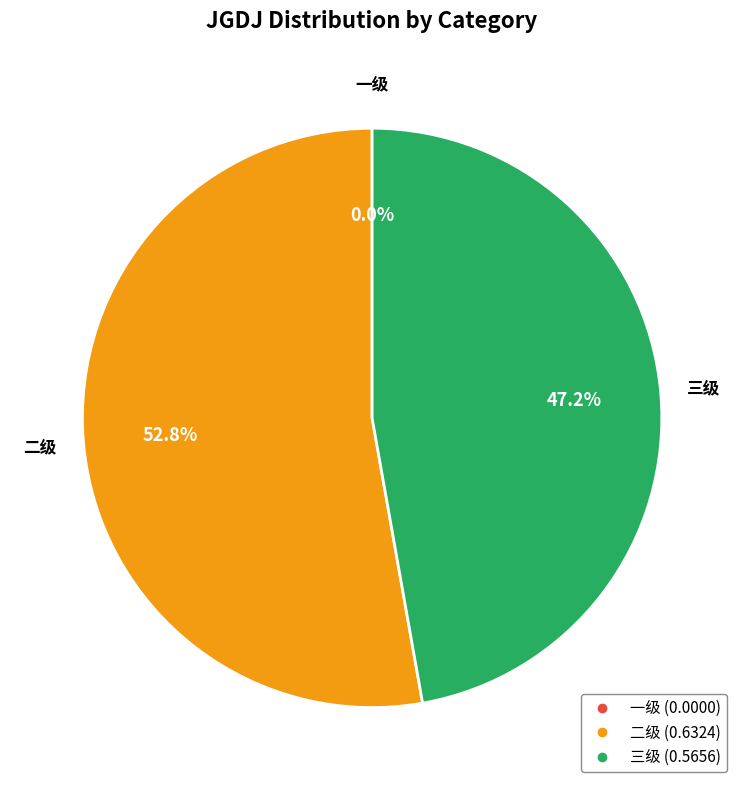

To the nearest percent, what is the combined percentage of 三级 and 一级?

47%